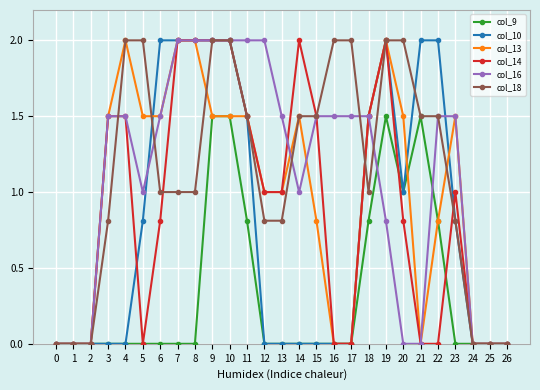

Between 5 and 22, which series saw the biggest shift?

col_10